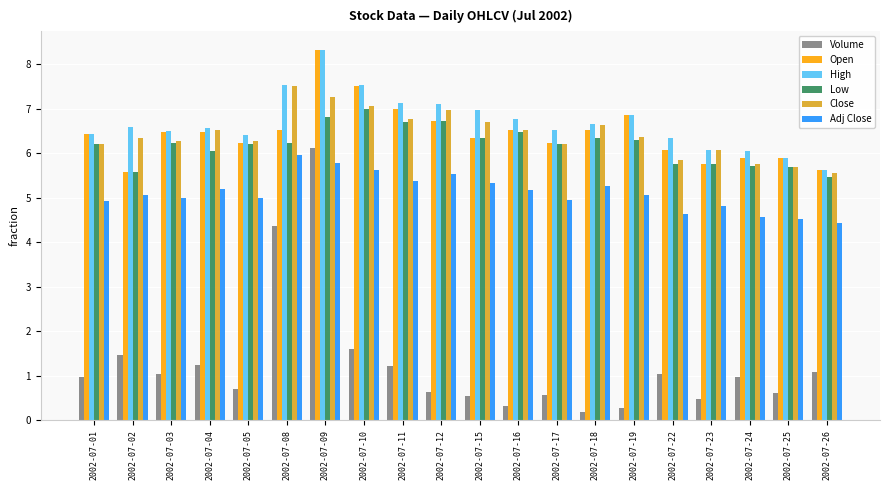

True or false: Close has a value of 4.0 at 2002-07-11.

False